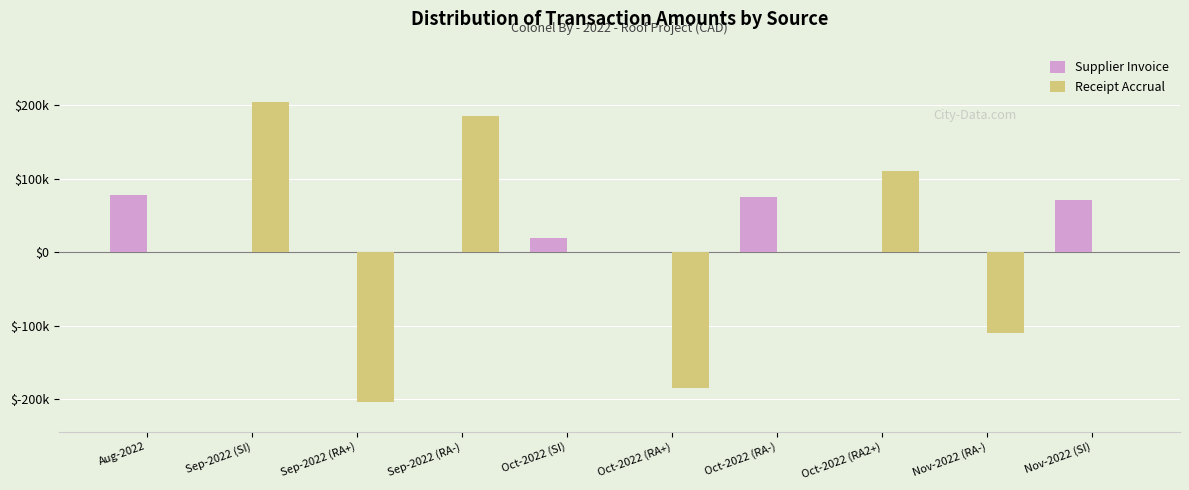

Rank the series by their maximum value, from lowest to highest.

Supplier Invoice, Receipt Accrual